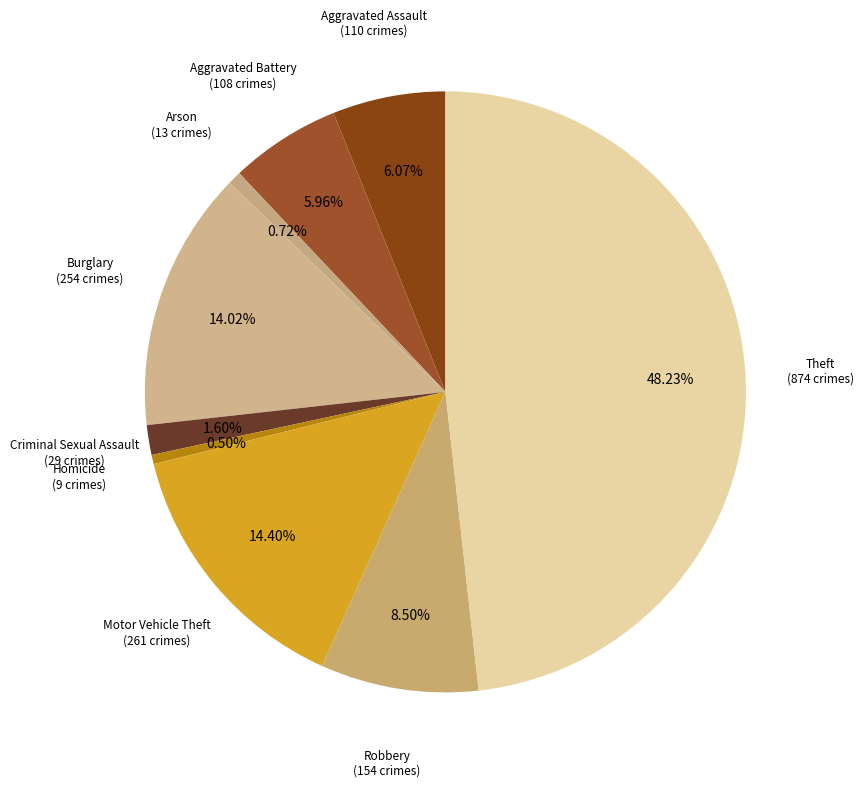

Is there a majority slice in this chart?

No